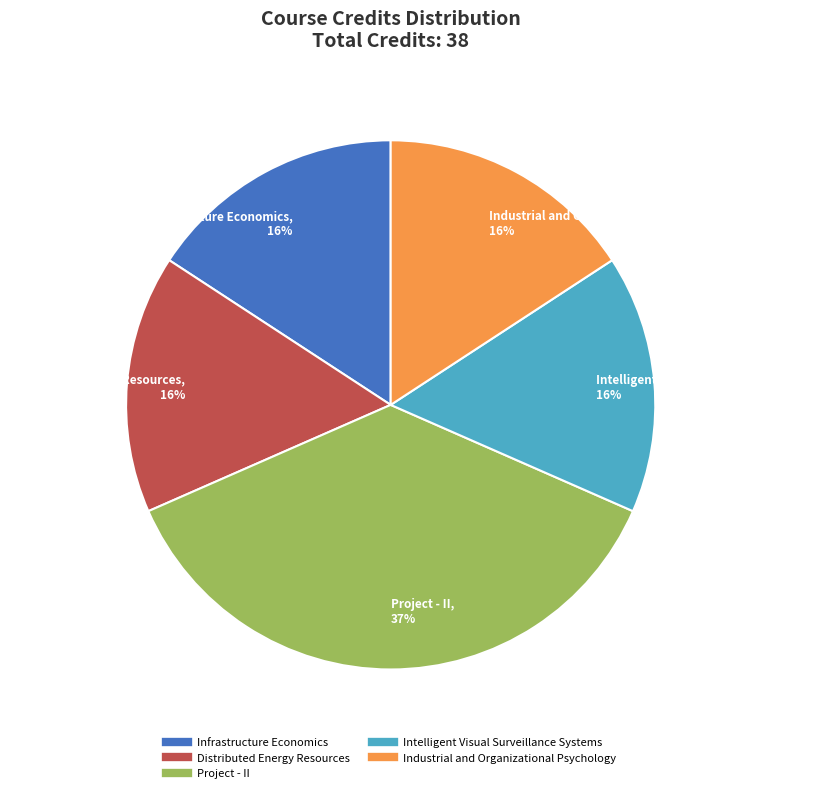

Which slice is the largest?

Project - II